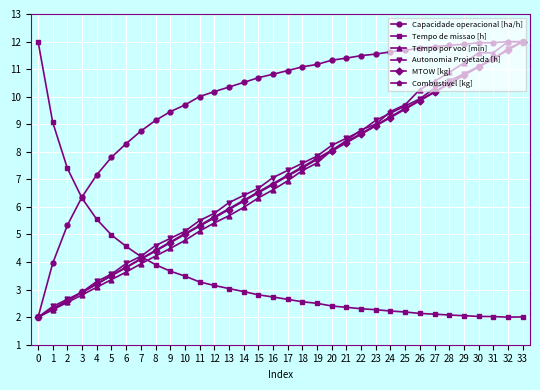

Which series changed the most between 3 and 14?

Capacidade operacional [ha/h]